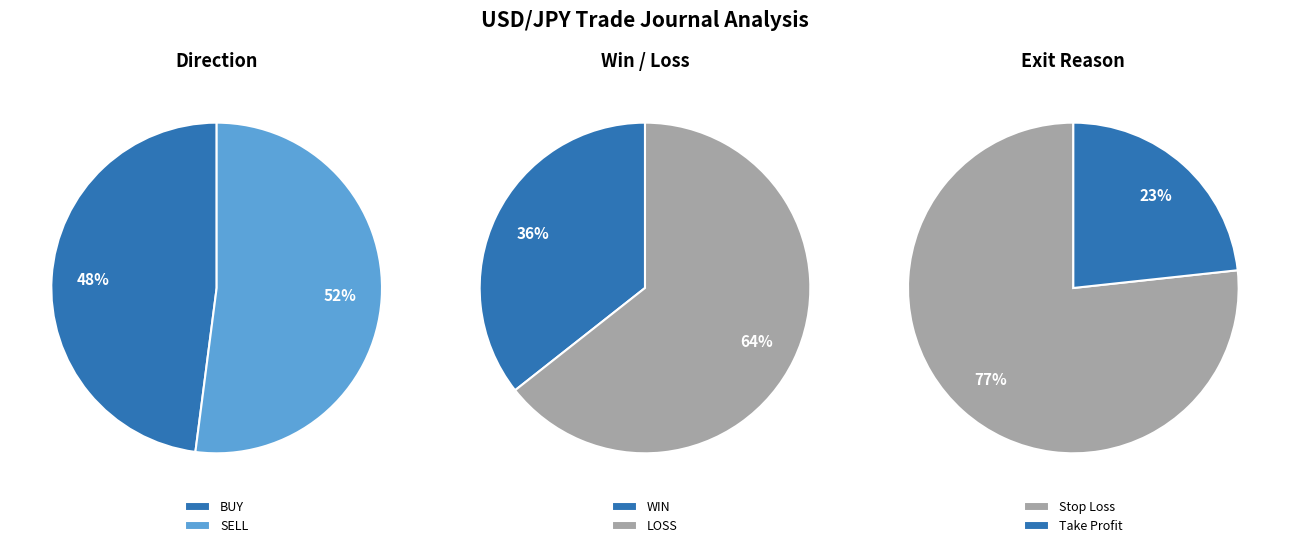

True or false: LOSS accounts for 1% of the total.

False